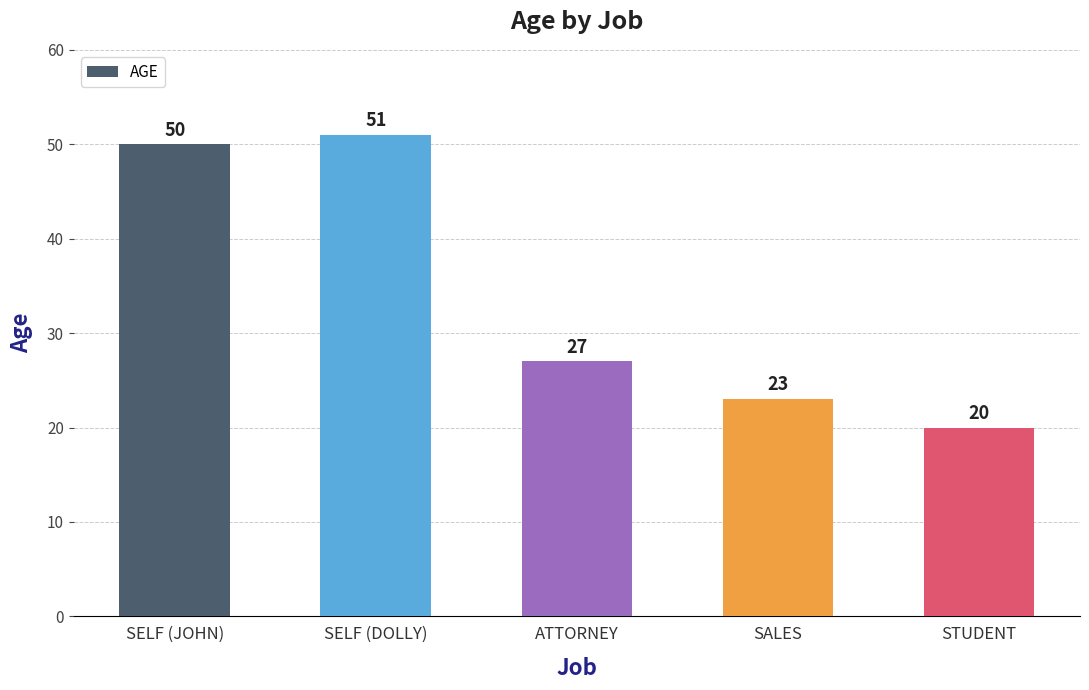

Is it true that the value at ATTORNEY is 7?

False